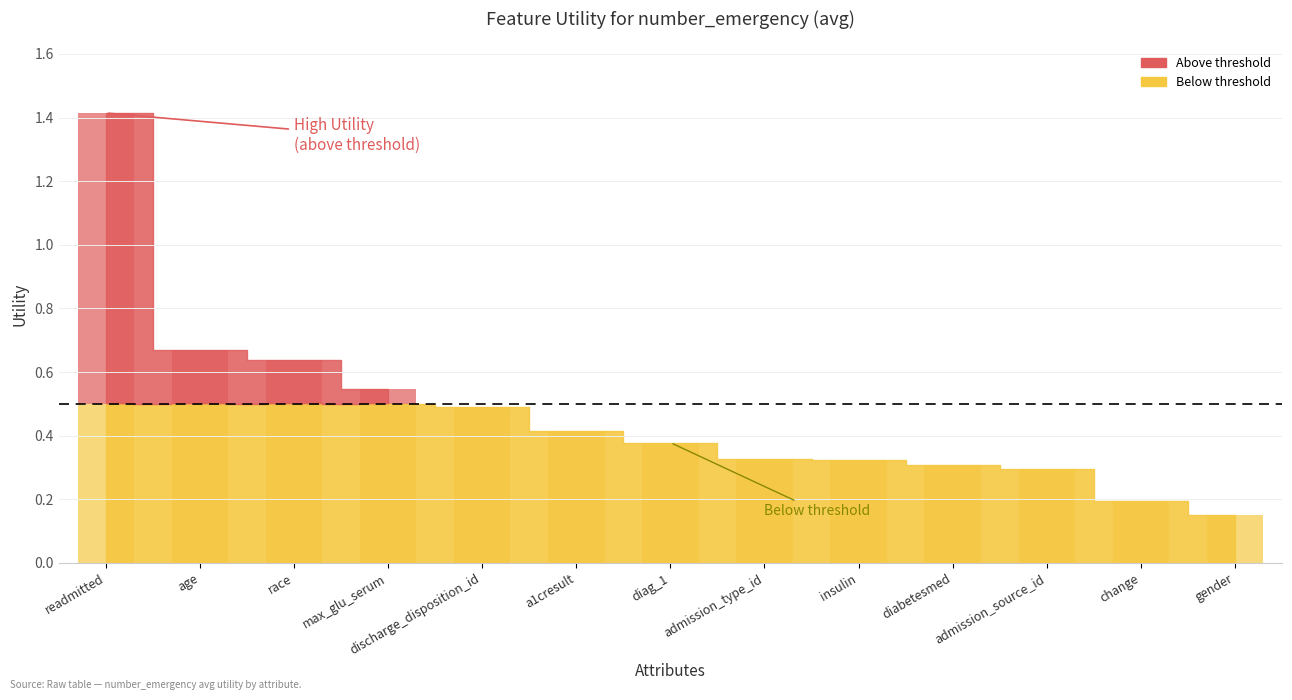

Does the chart contain stacked bars?

No